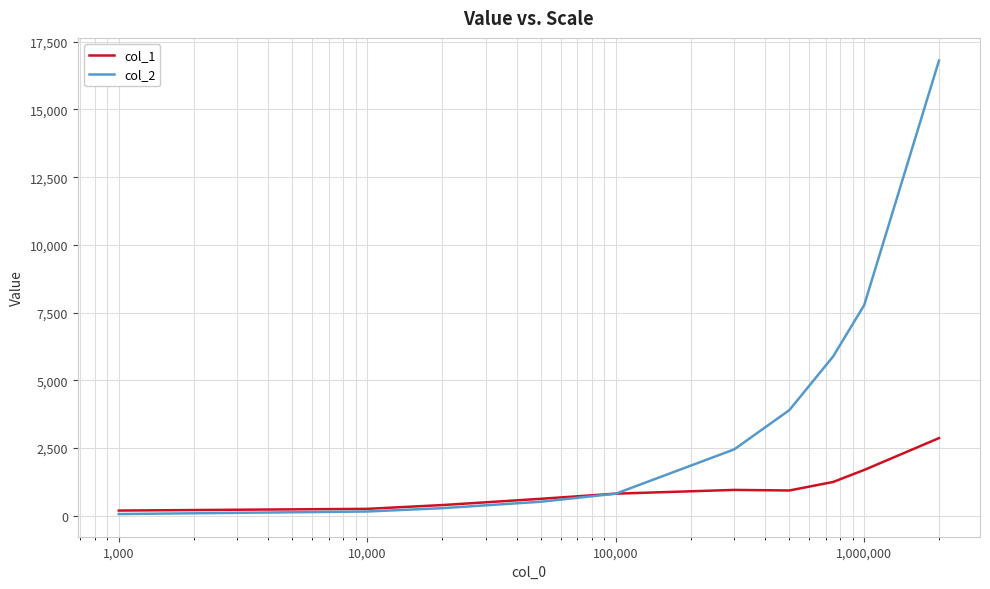

Which series has the largest total across all categories?

col_2